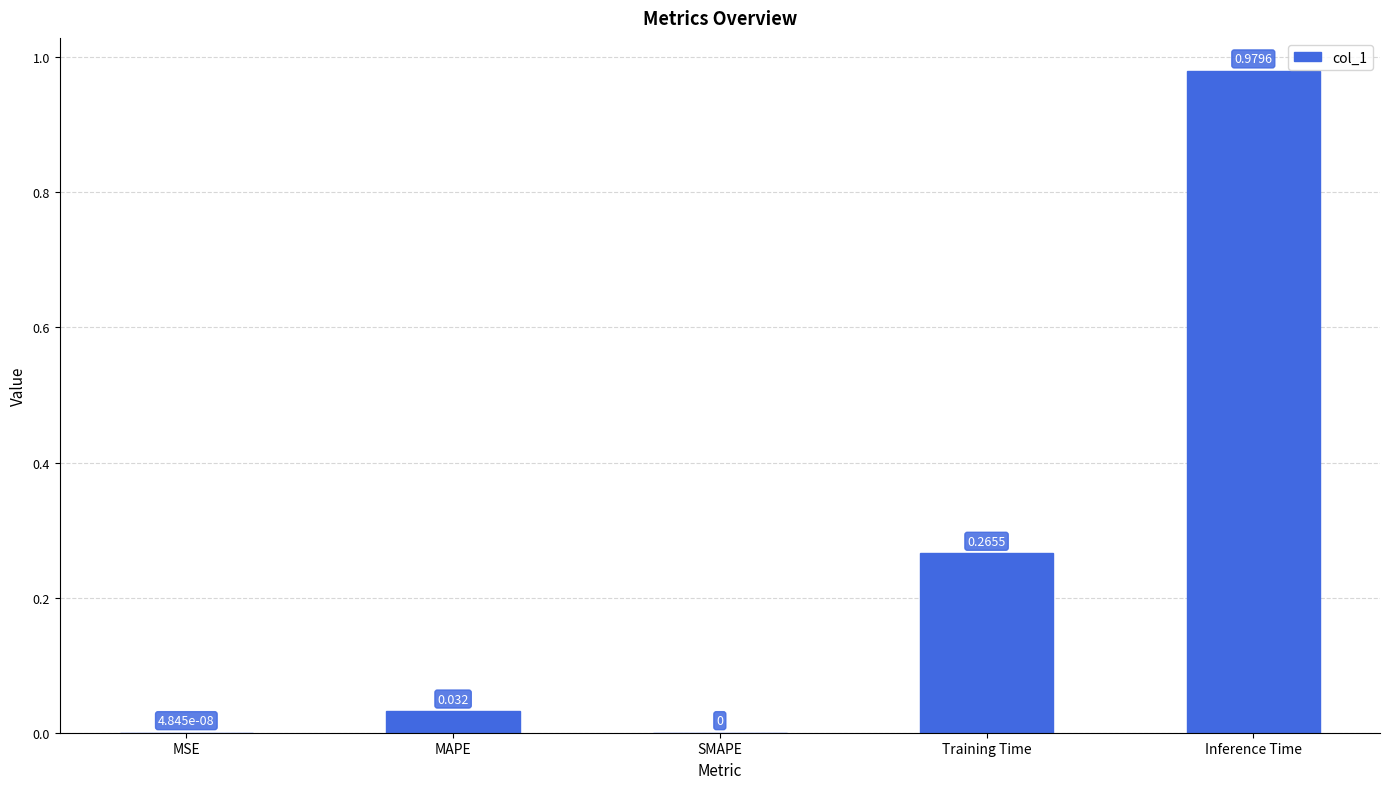

What is the difference between the values at Training Time and Inference Time?

0.7